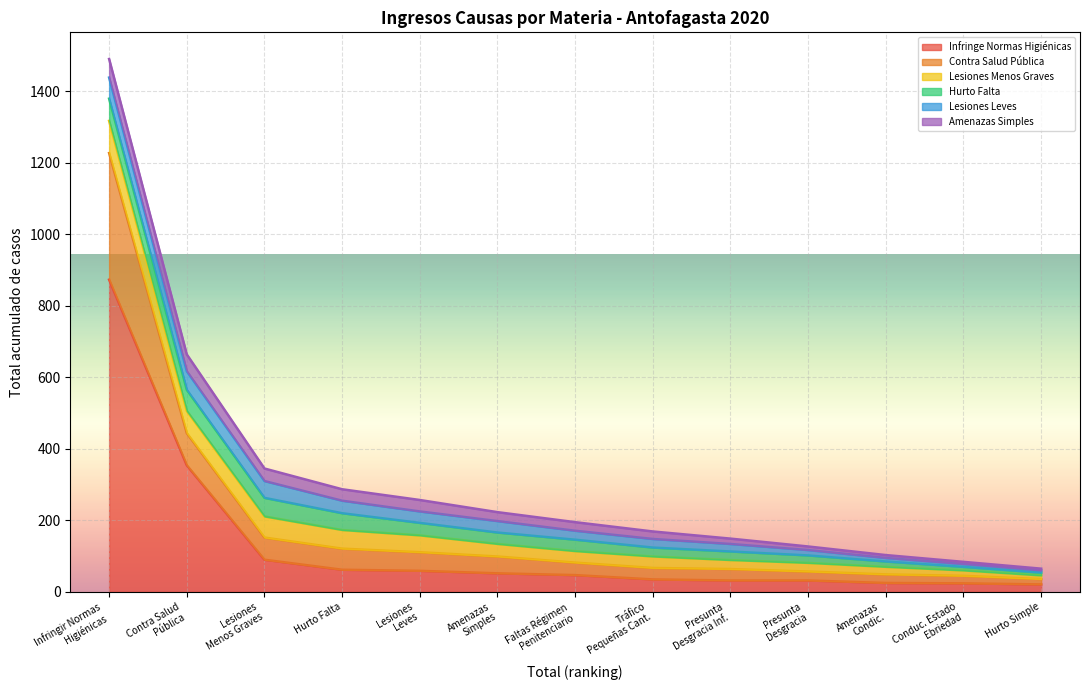

True or false: Lesiones Menos Graves has a value of 29 at 873.

False